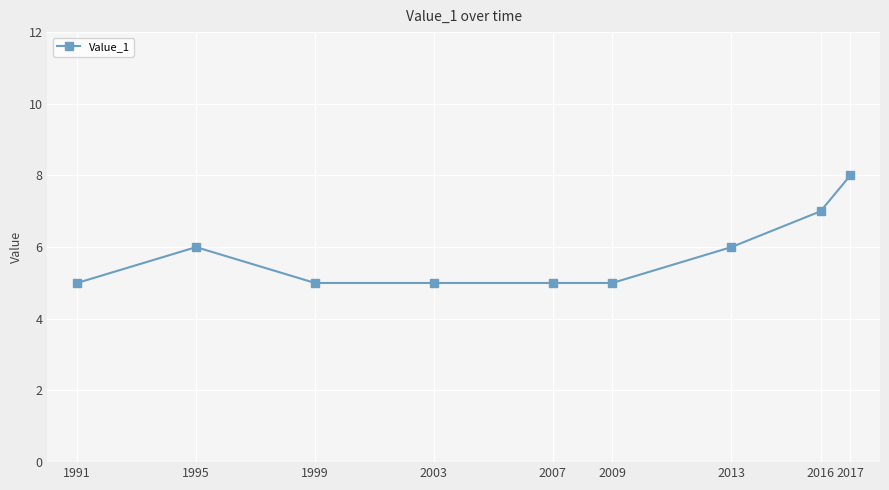

What is the value of the 5th point from the left?

5